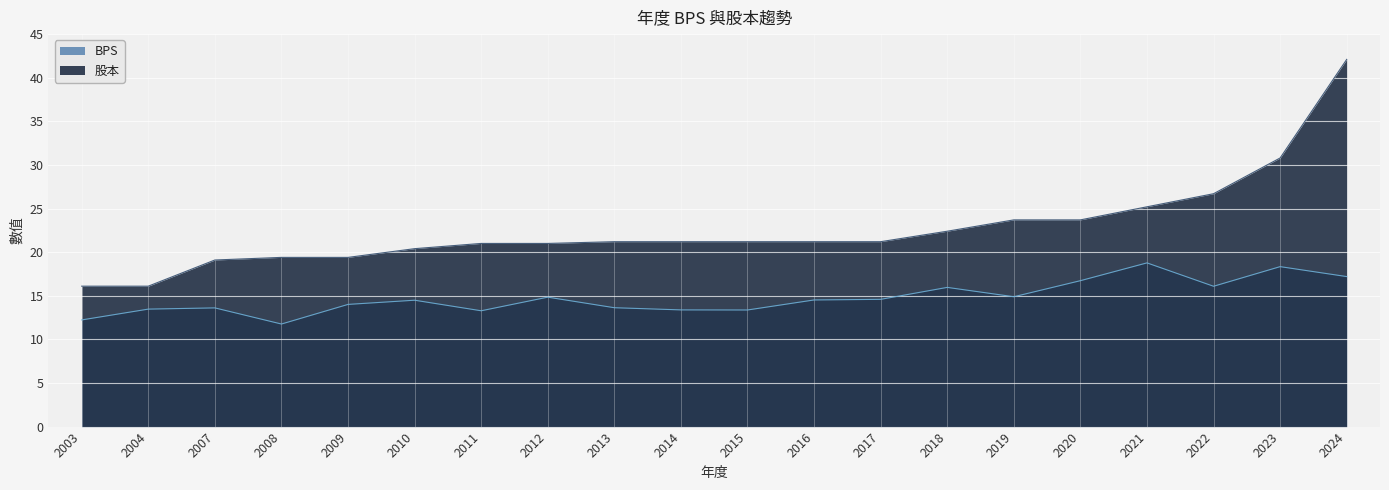

How many data points in 股本 are less than 21?

6